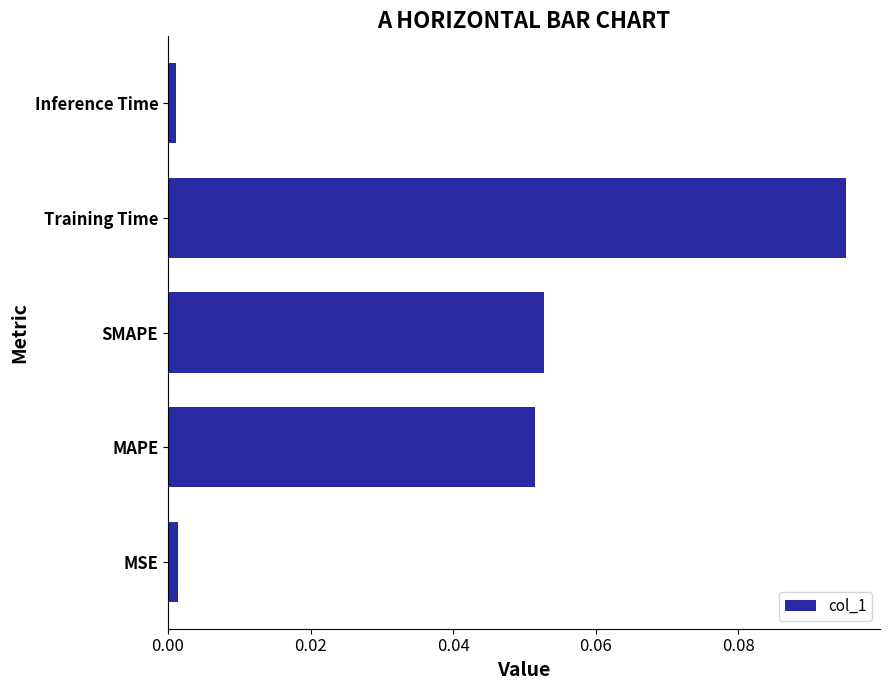

Which has a higher value, MSE or SMAPE?

SMAPE